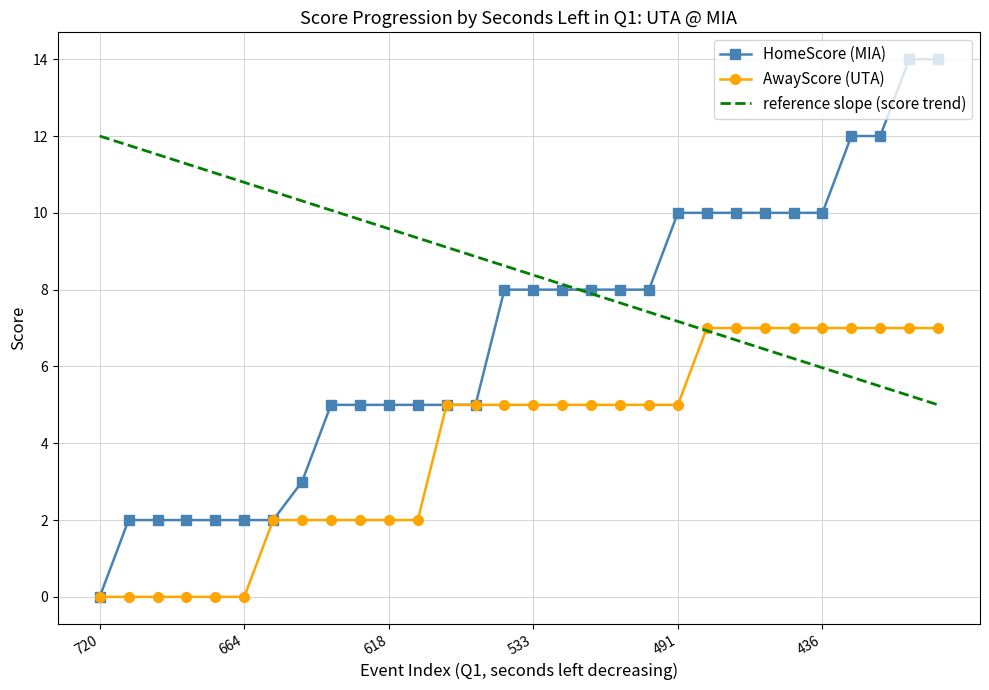

Is the value of AwayScore at 618 greater than the value of HomeScore at 14?

No